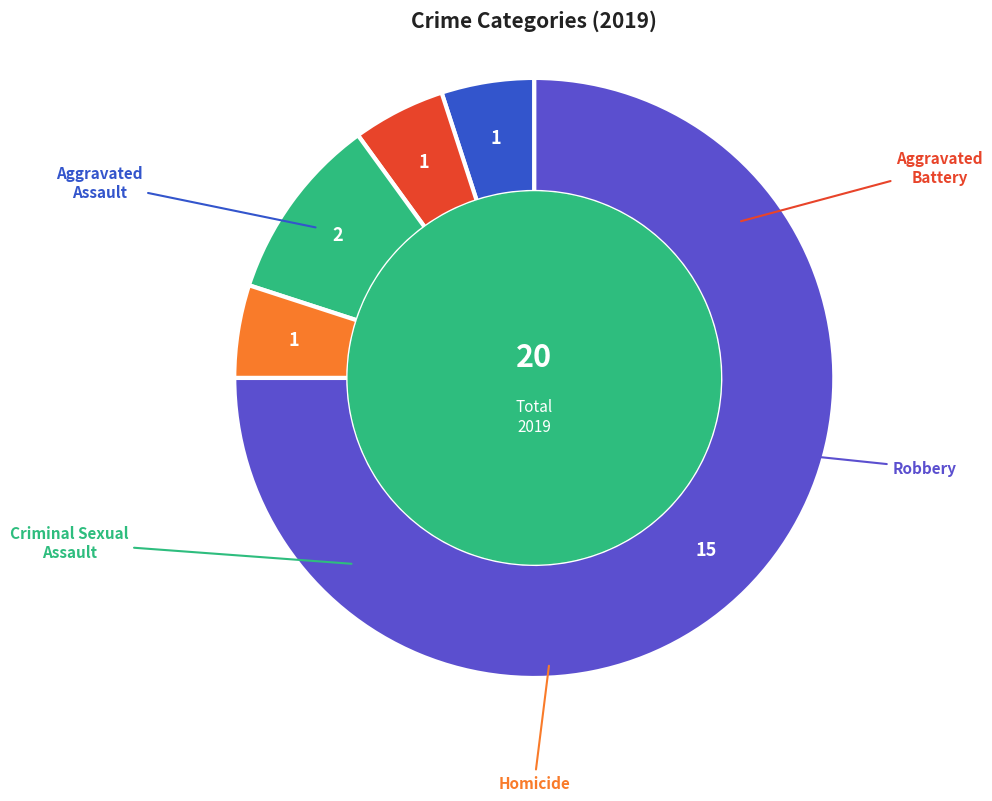

Does any single category account for the majority?

Yes